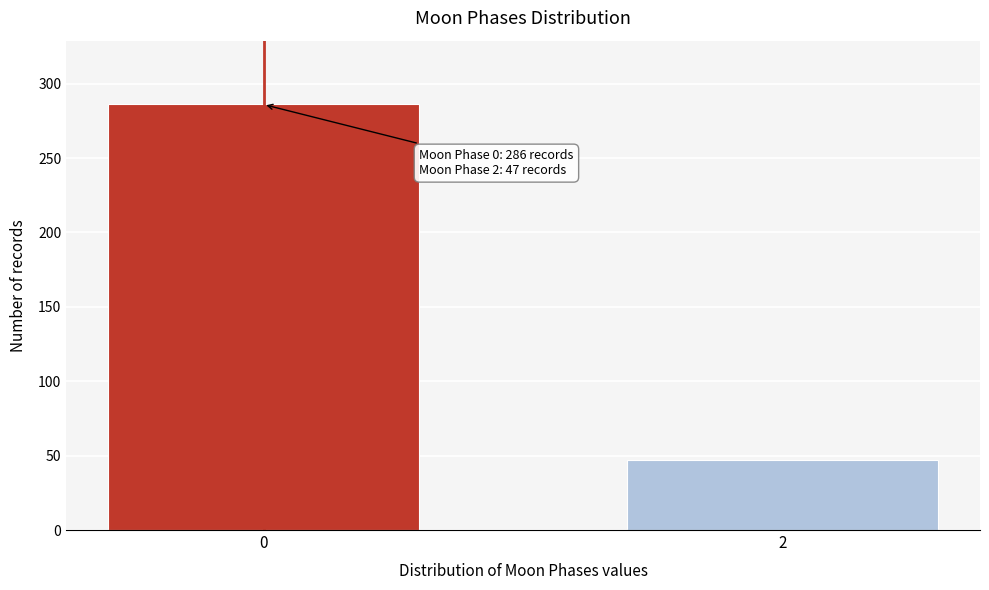

Reading left to right, transcribe all the data shown in this chart.

0=286	2=47